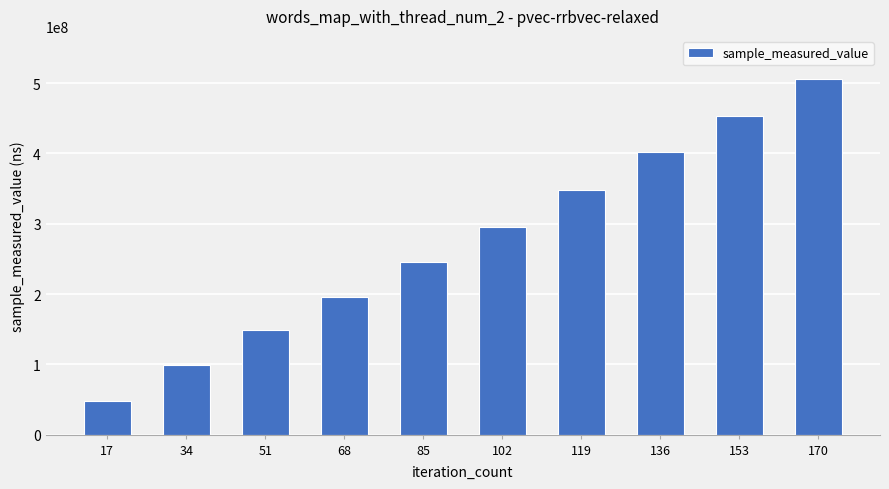

What is the sum of all values?

2743074851